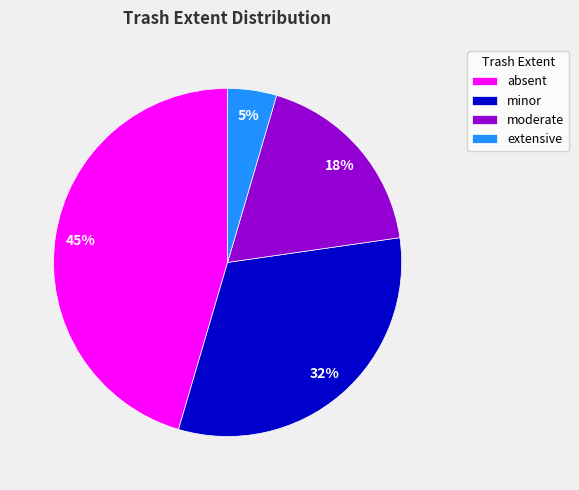

Combined, do moderate and absent account for over 50%?

Yes